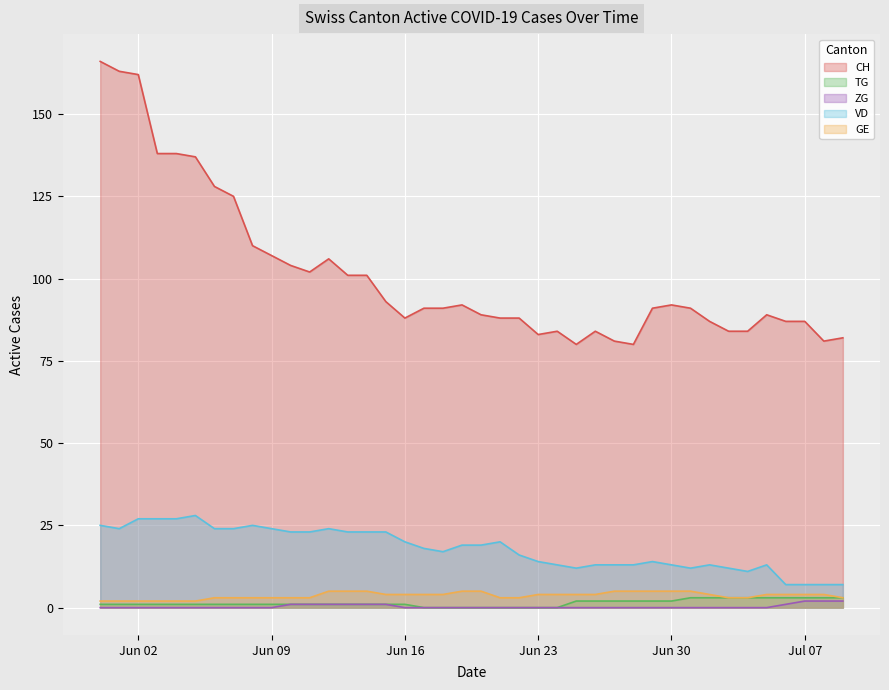

Which series has the largest range (max minus min)?

CH